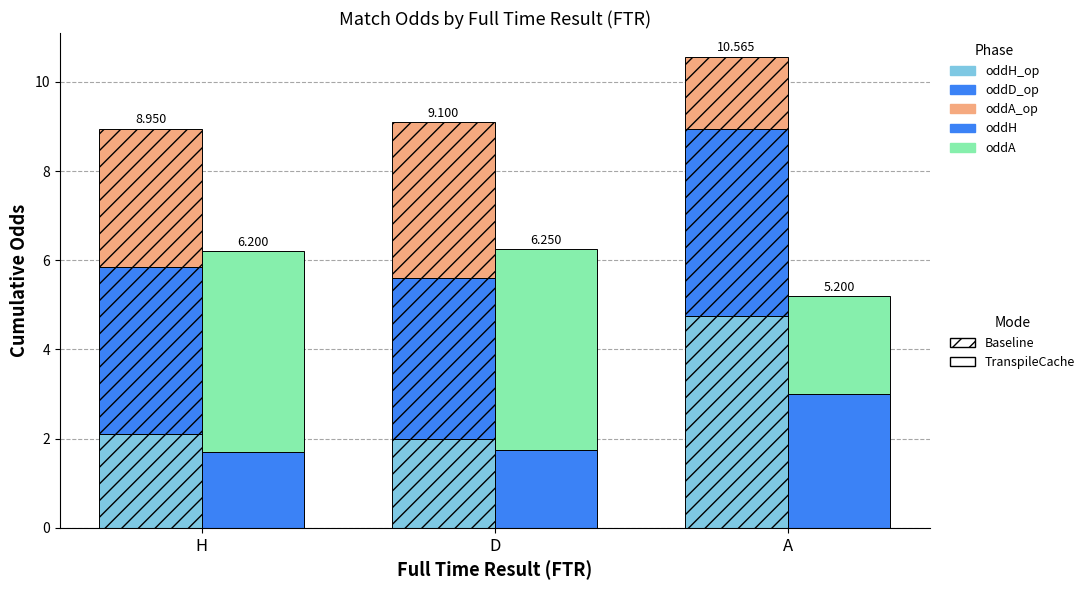

How many data points does each series have?

3